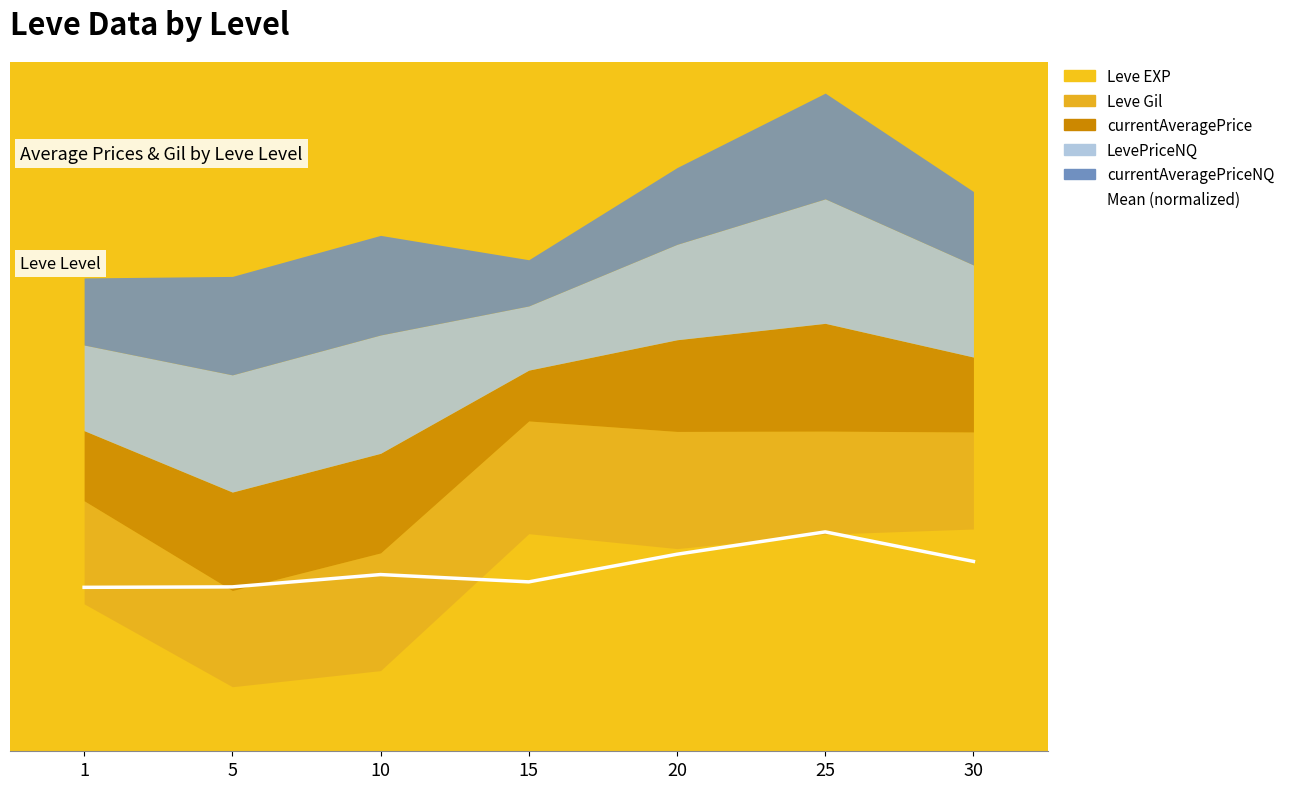

What is the value of the 4th point from the left?

8.1